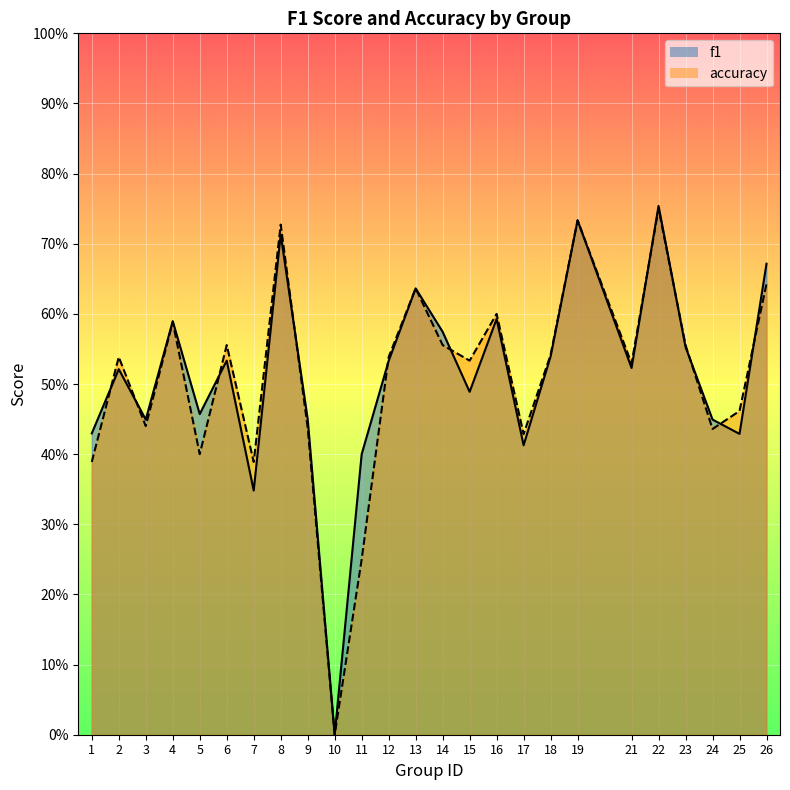

True or false: f1 has a value of 0.4 at 14.

False